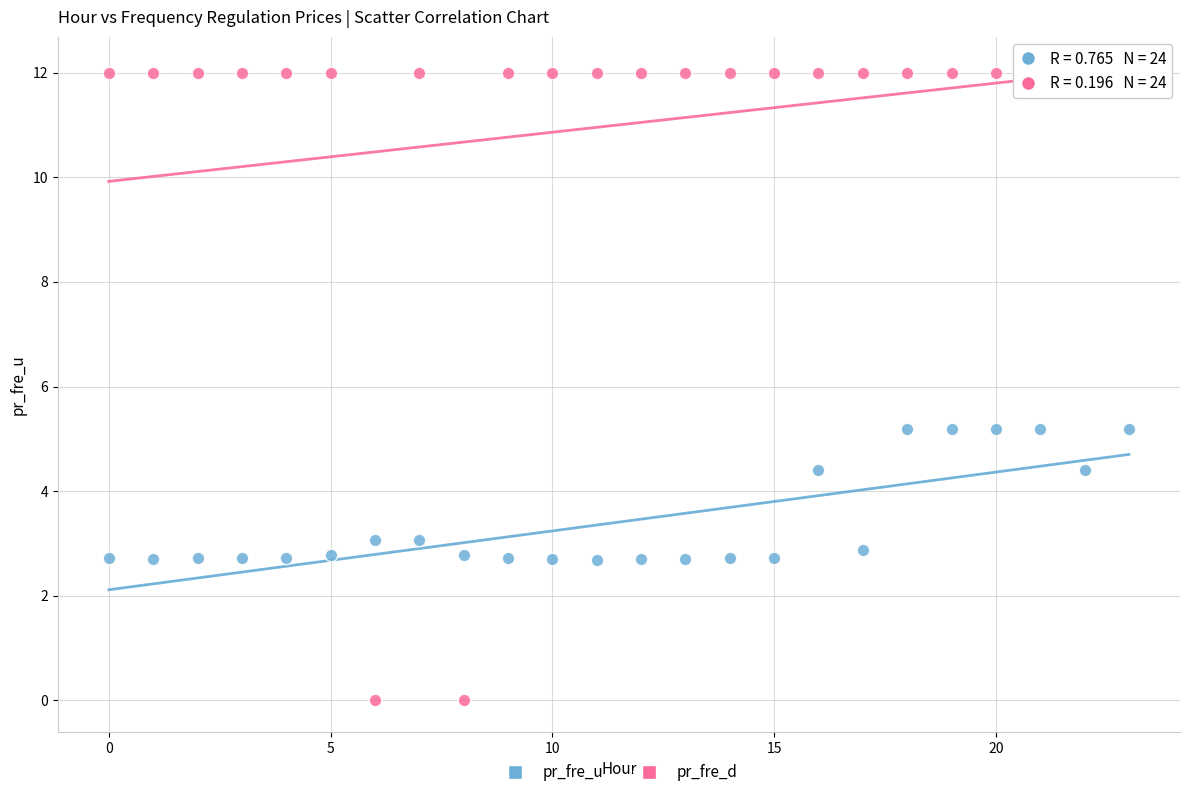

Across all data points, what is the range of Y values (max minus min)?

12.0